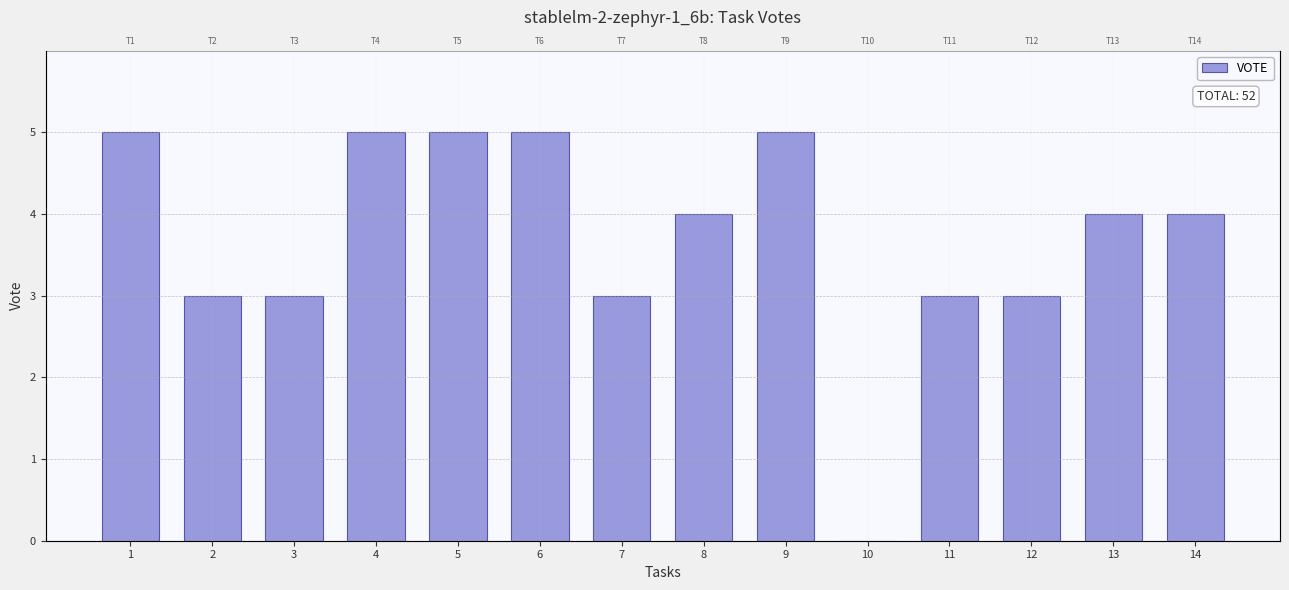

Reading right to left, extract all data points from this chart.

4	4	3	3	0	5	4	3	5	5	5	3	3	5